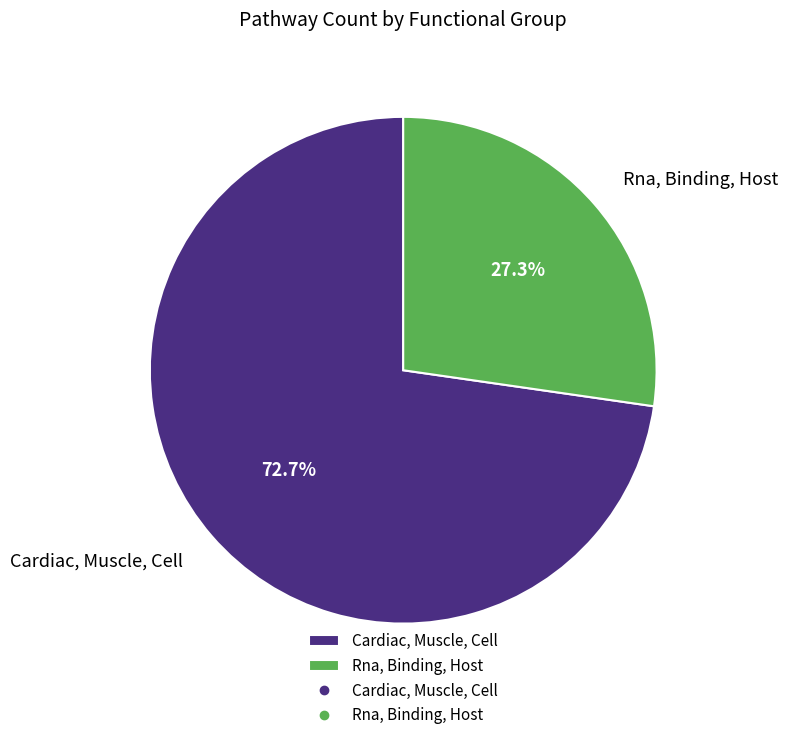

What is the largest slice in the pie chart?

Cardiac, Muscle, Cell